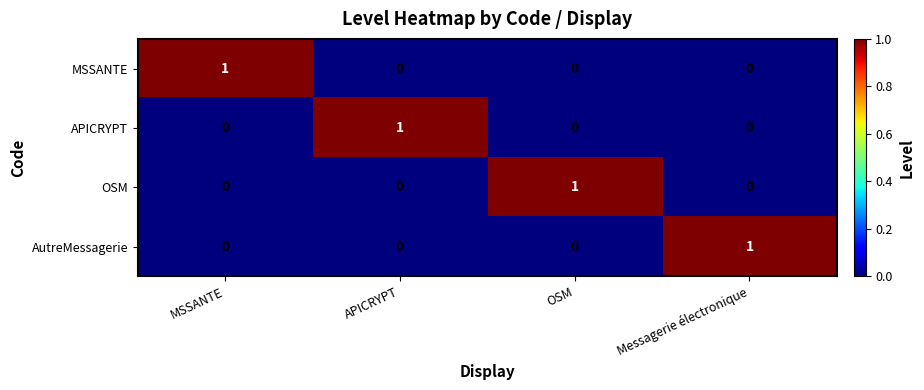

Reading right to left, what are all the values shown in this chart?

MSSANTE: Messagerie électronique=0	OSM=0	APICRYPT=0	MSSANTE=1
APICRYPT: Messagerie électronique=0	OSM=0	APICRYPT=1	MSSANTE=0
OSM: Messagerie électronique=0	OSM=1	APICRYPT=0	MSSANTE=0
AutreMessagerie: Messagerie électronique=1	OSM=0	APICRYPT=0	MSSANTE=0